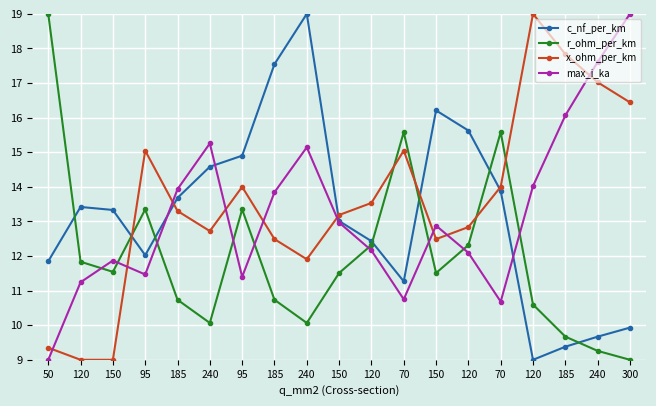

At which category is the sum across all series the highest?

240